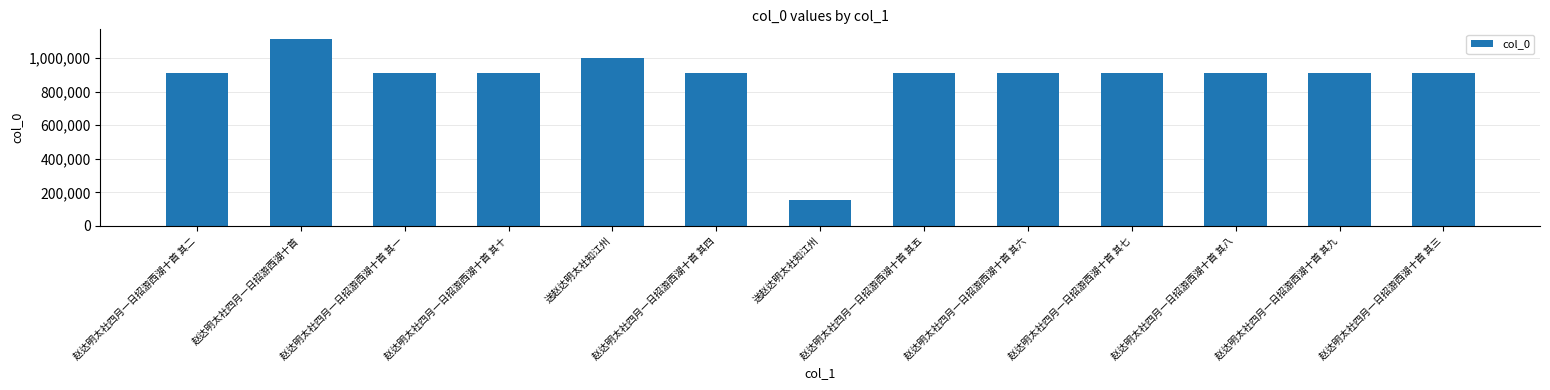

How many bars are there in total?

13